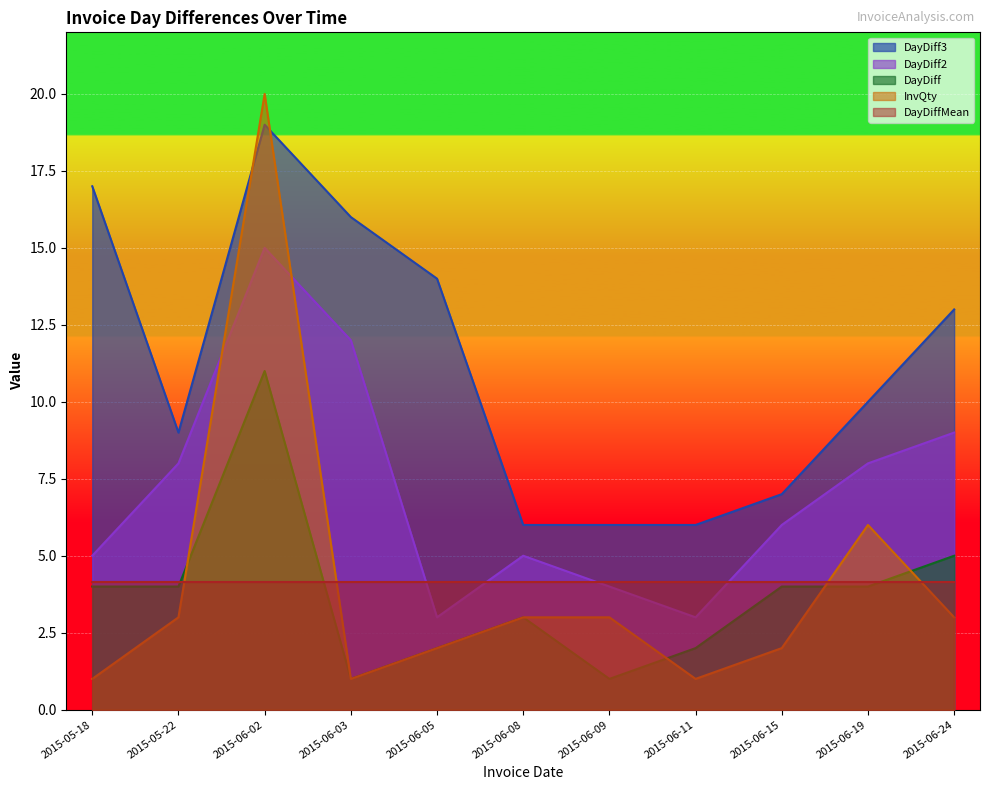

What is the label of the 10th point from the left?

2015-06-19